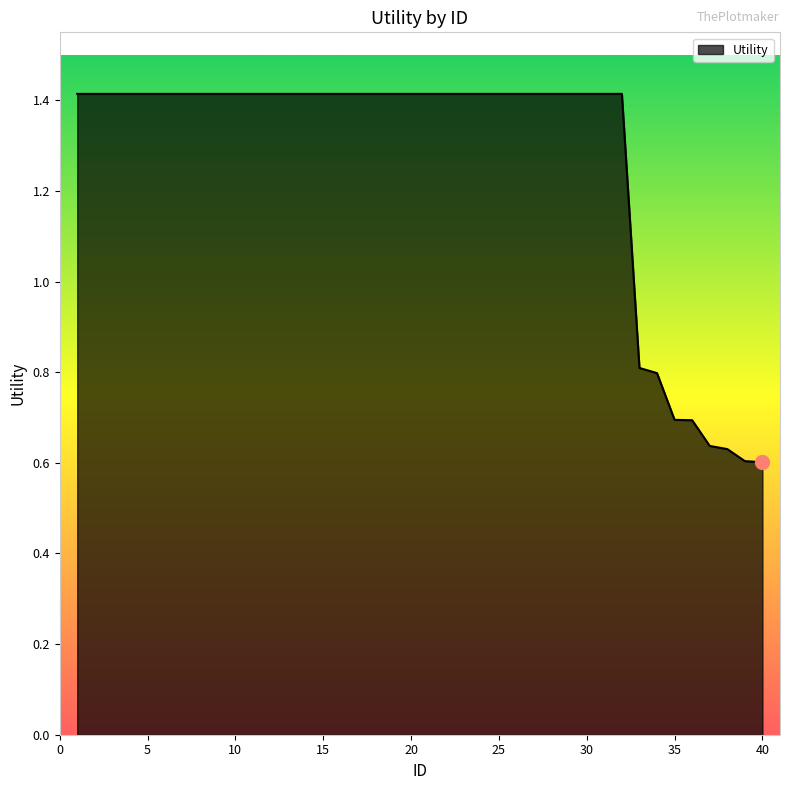

What is the maximum value shown in the chart?

1.4